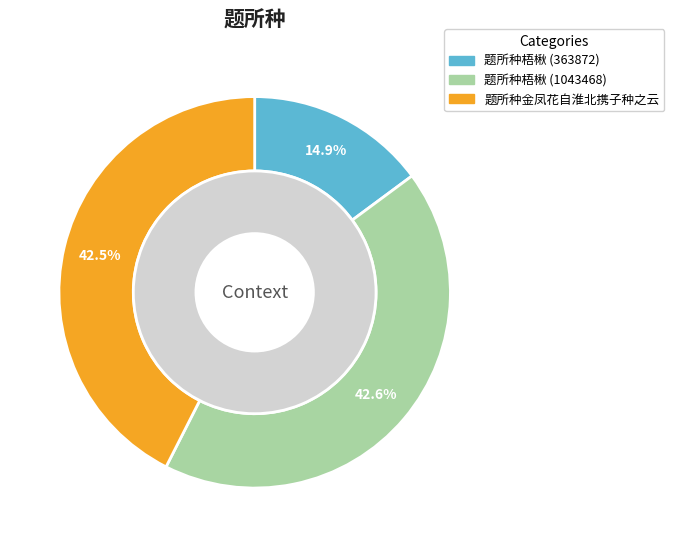

To the nearest percent, what is the combined percentage of 题所种梧楸 (1043468) and 题所种梧楸 (363872)?

57%